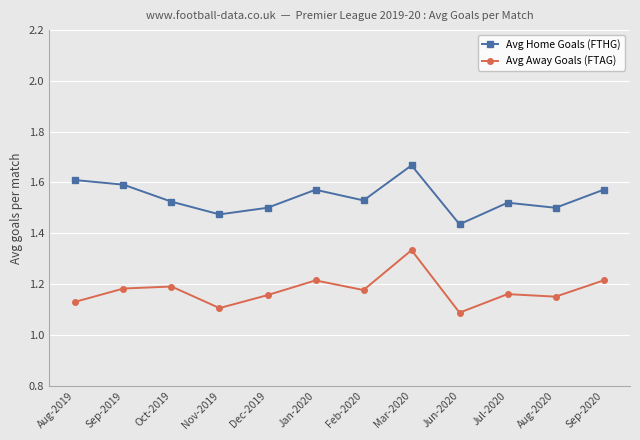

What is the label of the 11th point from the left?

Aug-2020